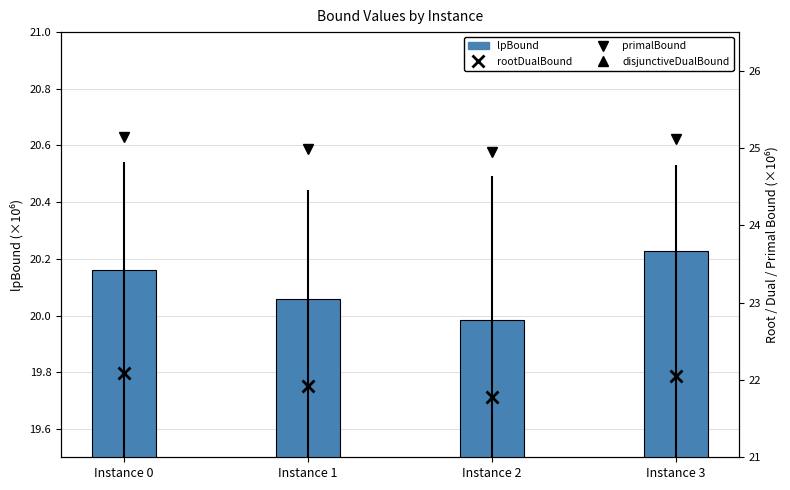

Does the chart contain stacked bars?

No